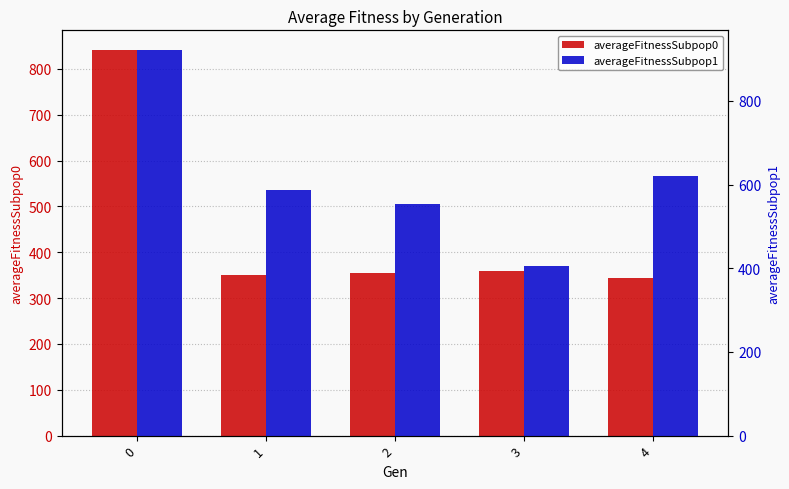

True or false: averageFitnessSubpop0 has a value of 497.7 at 3.

False